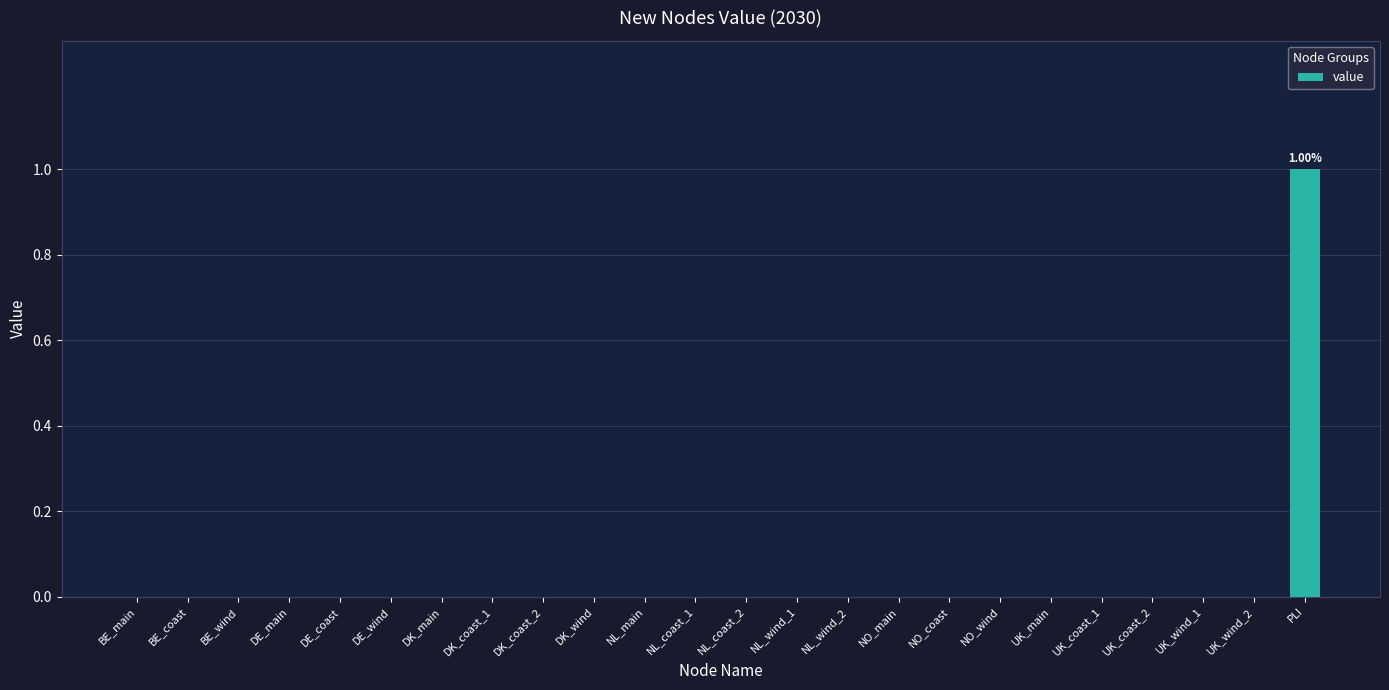

Reading left to right, extract all data points from this chart.

0	0	0	0	0	0	0	0	0	0	0	0	0	0	0	0	0	0	0	0	0	0	0	1